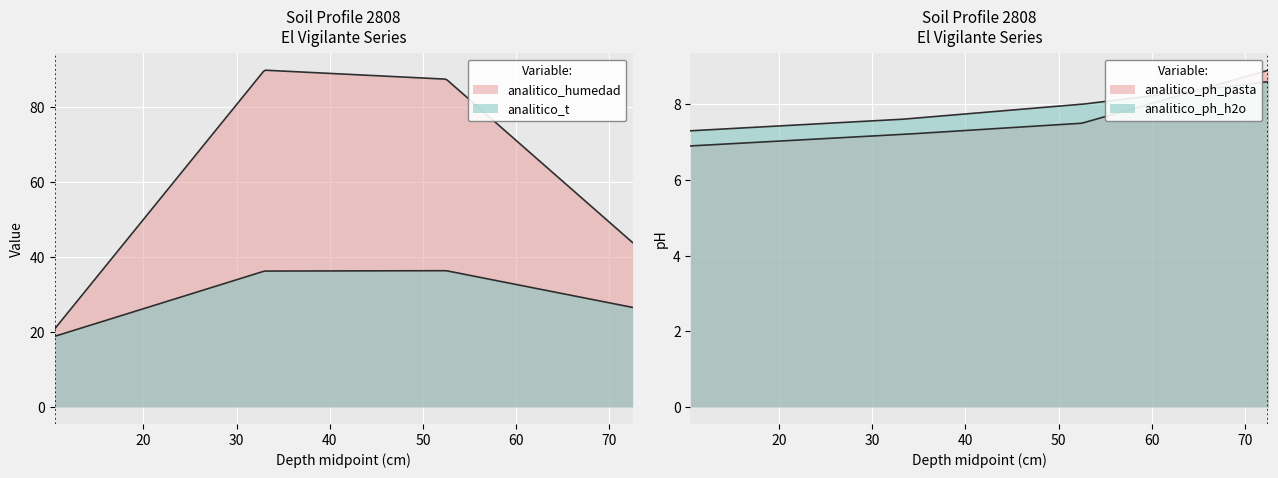

Is it true that analitico_ph_pasta equals 5.6 at analitico_t?

False